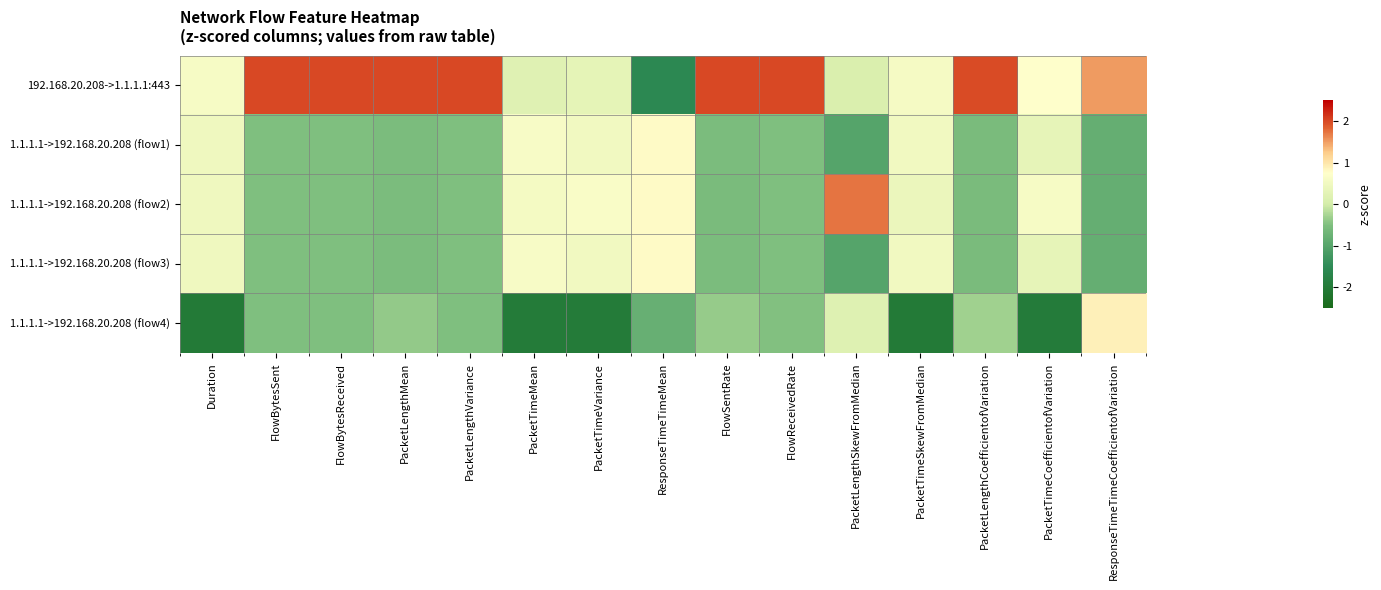

Between Duration and FlowBytesReceived, which is larger?

FlowBytesReceived